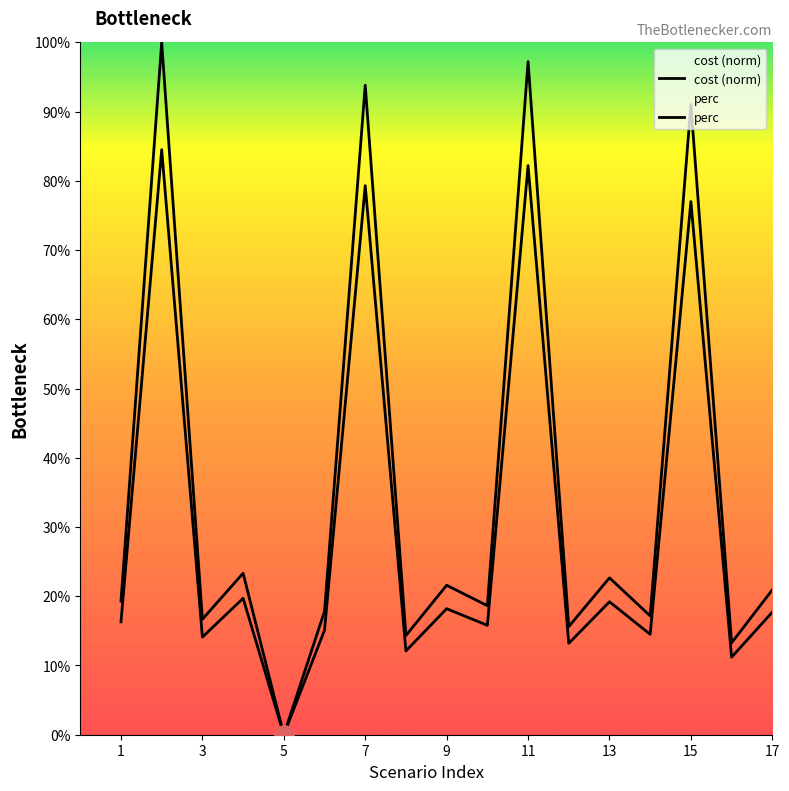

Reading left to right, what are all the values shown in this chart?

cost: 0.2	1.0	0.2	0.2	0.0	0.2	0.9	0.1	0.2	0.2	1.0	0.2	0.2	0.2	0.9	0.1	0.2
perc: 0.2	0.8	0.1	0.2	0.0	0.2	0.8	0.1	0.2	0.2	0.8	0.1	0.2	0.1	0.8	0.1	0.2